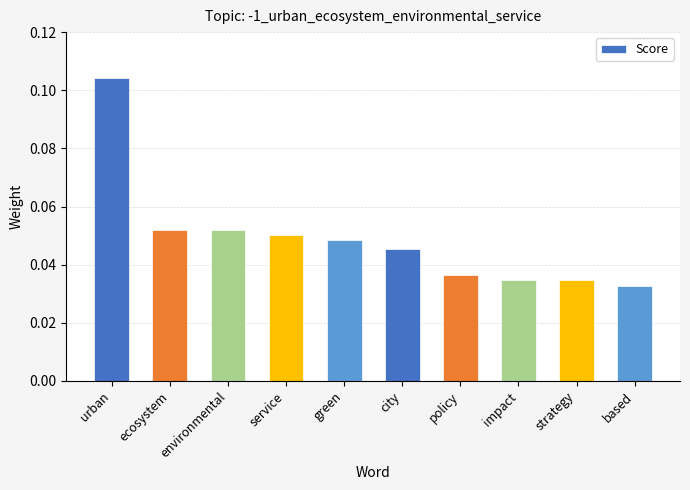

Between environmental and impact, which is larger?

environmental